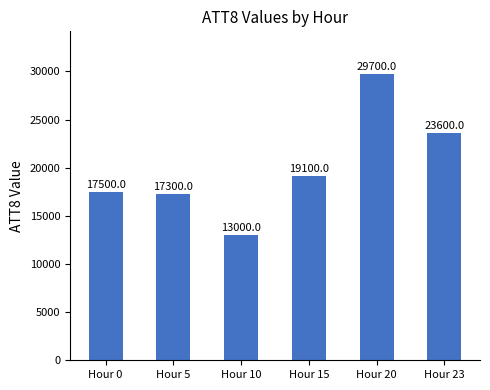

Reading right to left, what are all the values shown in this chart?

23600	29700	19100	13000	17300	17500